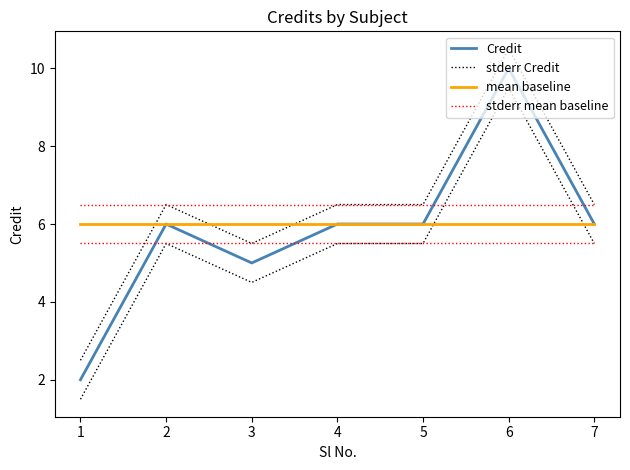

True or false: mean baseline has a value of 6.0 at 1.

True